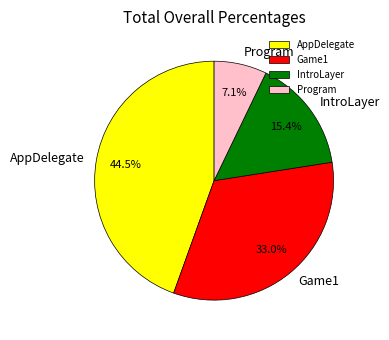

Rank the categories by value from highest to lowest.

AppDelegate, Game1, IntroLayer, Program